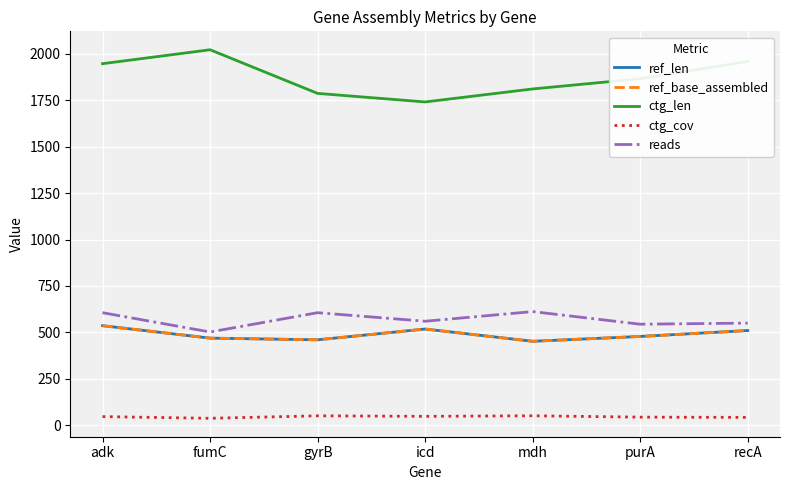

Is this an area chart (filled region under the line)?

No